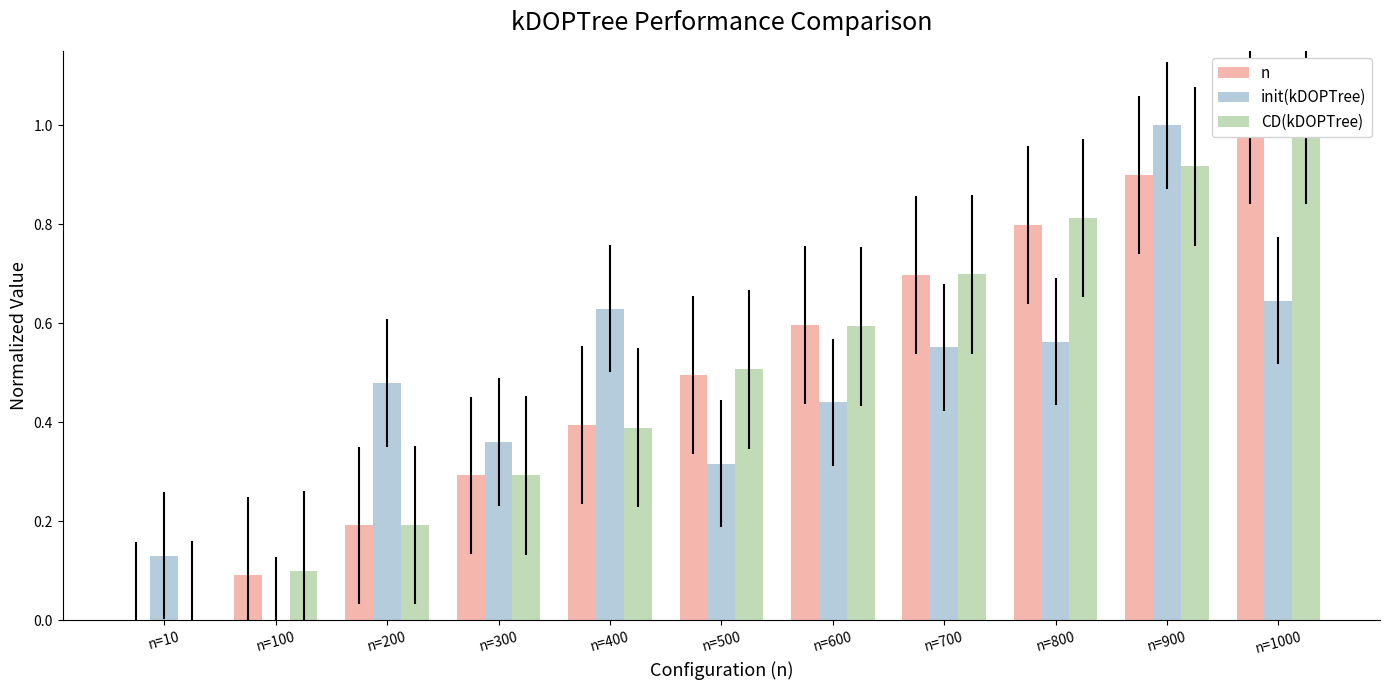

How many bars are there in total?

33